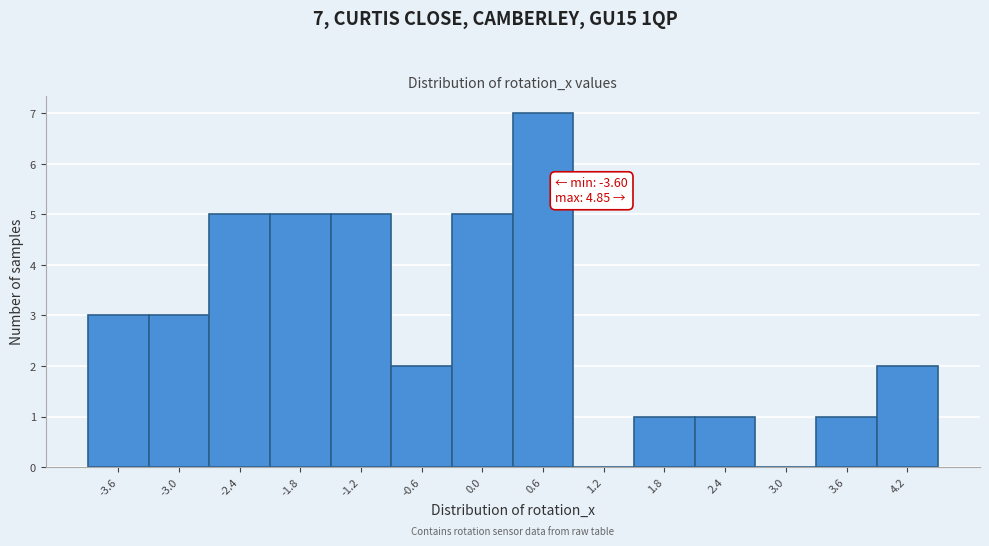

Reading right to left, extract all data points from this chart.

4.2=2	3.6=1	3.0=0	2.4=1	1.8=1	1.2=0	0.6=7	0.0=5	-0.6=2	-1.2=5	-1.8=5	-2.4=5	-3.0=3	-3.6=3